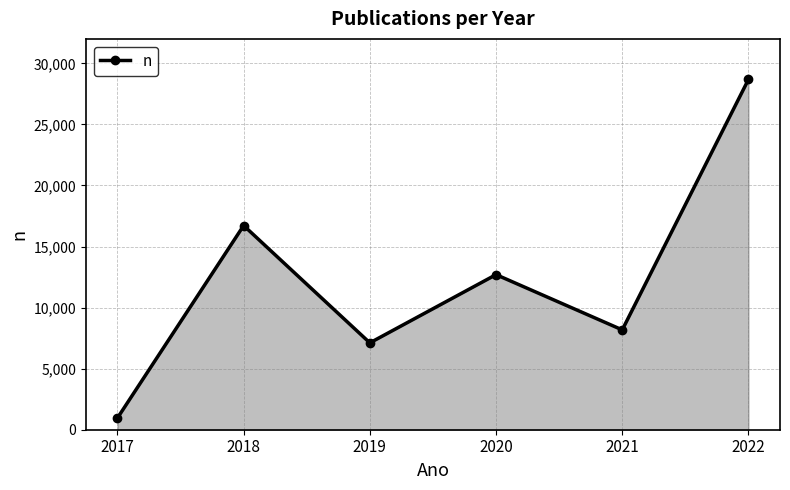

Count the number of categories in the chart.

6